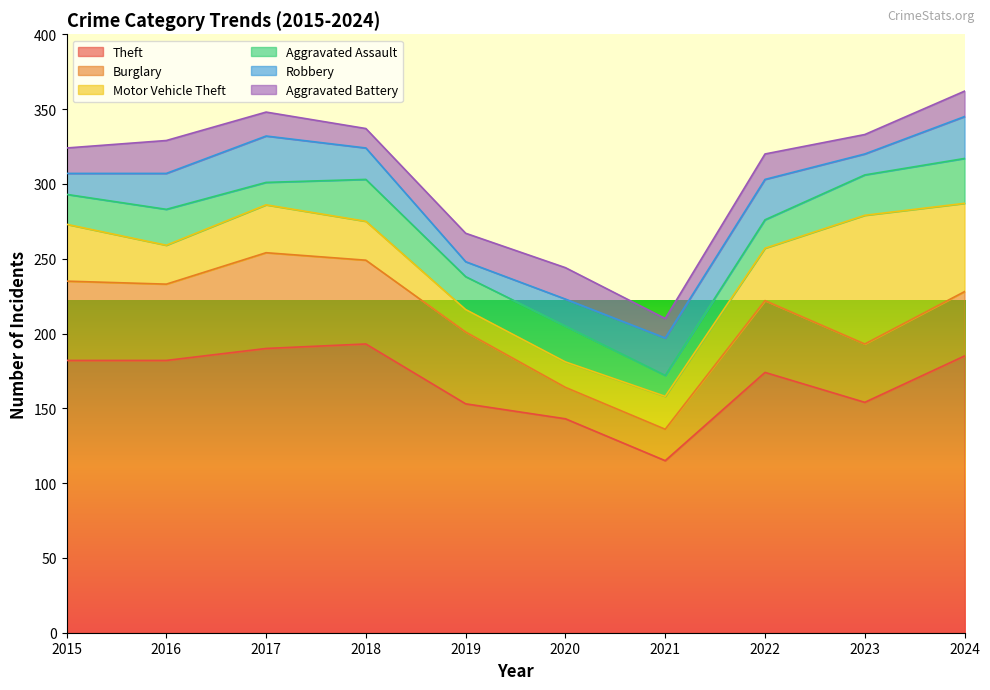

List the labels in order of Aggravated Assault value, smallest first.

2021, 2017, 2022, 2015, 2019, 2016, 2020, 2023, 2018, 2024